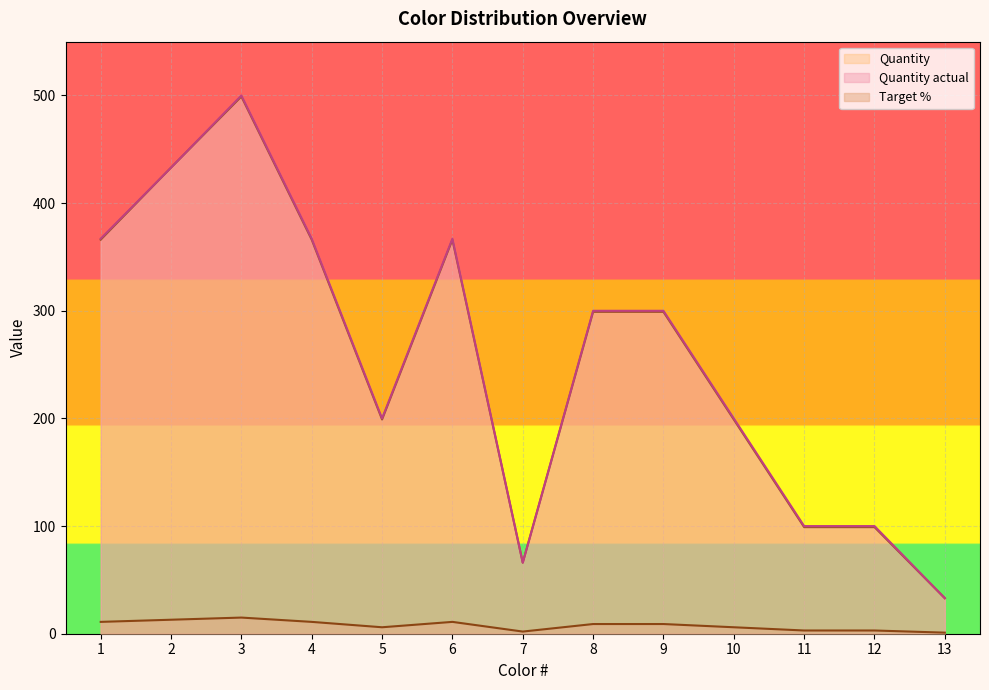

List the labels in order of Target % value, largest first.

3, 2, 1, 4, 6, 8, 9, 5, 10, 11, 12, 7, 13